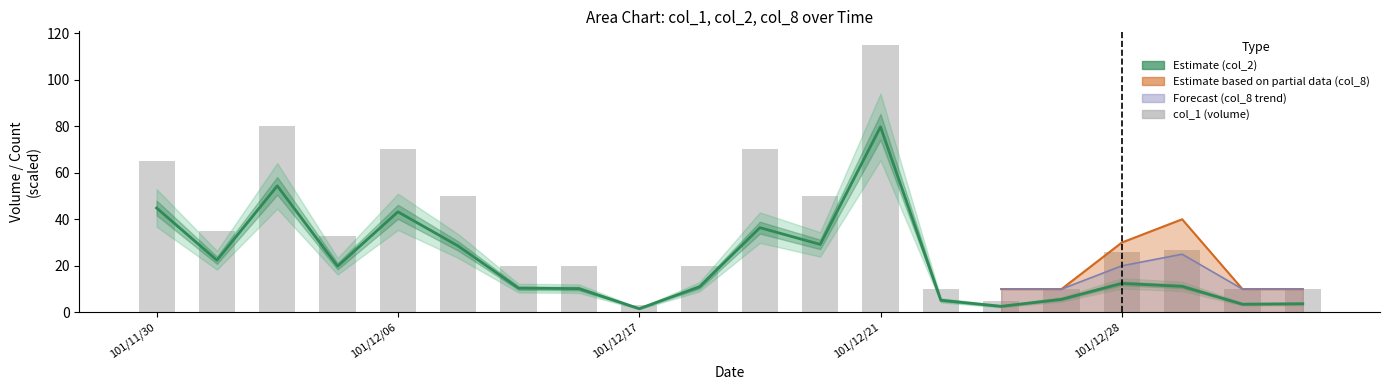

The col_1 (volume) series shows 5.0 at 14. True or false?

True